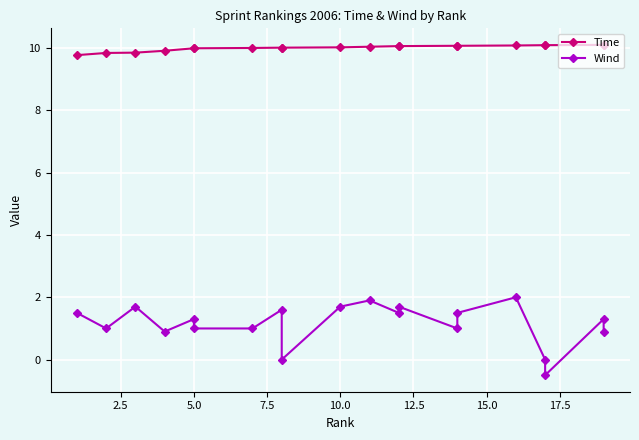

How many distinct data groups are displayed?

2